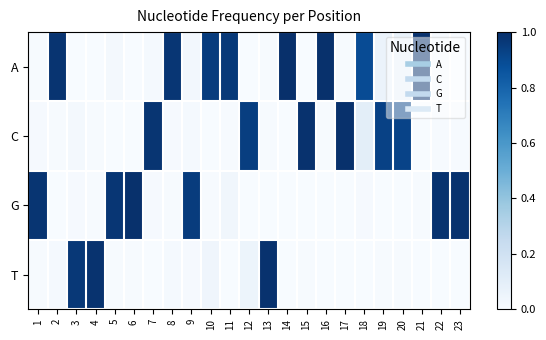

Reading right to left, list all the values displayed in this chart.

A: 23=0.0	22=0.0	21=1.0	20=0.1	19=0.1	18=0.9	17=0.0	16=1.0	15=0.0	14=1.0	13=0.0	12=0.0	11=1.0	10=1.0	9=0.0	8=1.0	7=0.0	6=0.0	5=0.0	4=0.0	3=0.0	2=1.0	1=0.0
C: 23=0.0	22=0.0	21=0.0	20=0.9	19=0.9	18=0.1	17=1.0	16=0.0	15=1.0	14=0.0	13=0.0	12=0.9	11=0.0	10=0.0	9=0.0	8=0.0	7=1.0	6=0.0	5=0.0	4=0.0	3=0.0	2=0.0	1=0.0
G: 23=1.0	22=1.0	21=0.0	20=0.0	19=0.0	18=0.0	17=0.0	16=0.0	15=0.0	14=0.0	13=0.0	12=0.0	11=0.0	10=0.0	9=1.0	8=0.0	7=0.0	6=1.0	5=1.0	4=0.0	3=0.0	2=0.0	1=1.0
T: 23=0.0	22=0.0	21=0.0	20=0.0	19=0.0	18=0.0	17=0.0	16=0.0	15=0.0	14=0.0	13=1.0	12=0.1	11=0.0	10=0.0	9=0.0	8=0.0	7=0.0	6=0.0	5=0.0	4=1.0	3=1.0	2=0.0	1=0.0